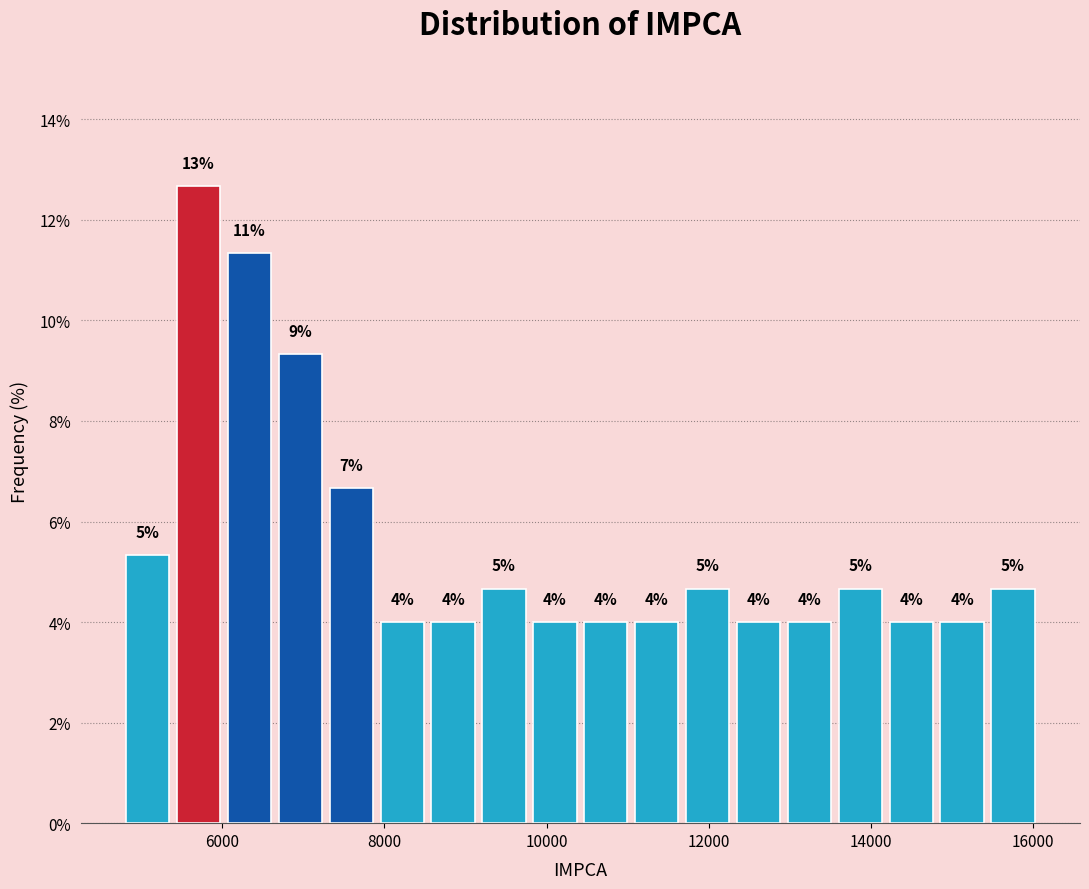

Around what value on the x-axis is the tallest bar? Give the approximate position of its centre, as read against the axis.

5800